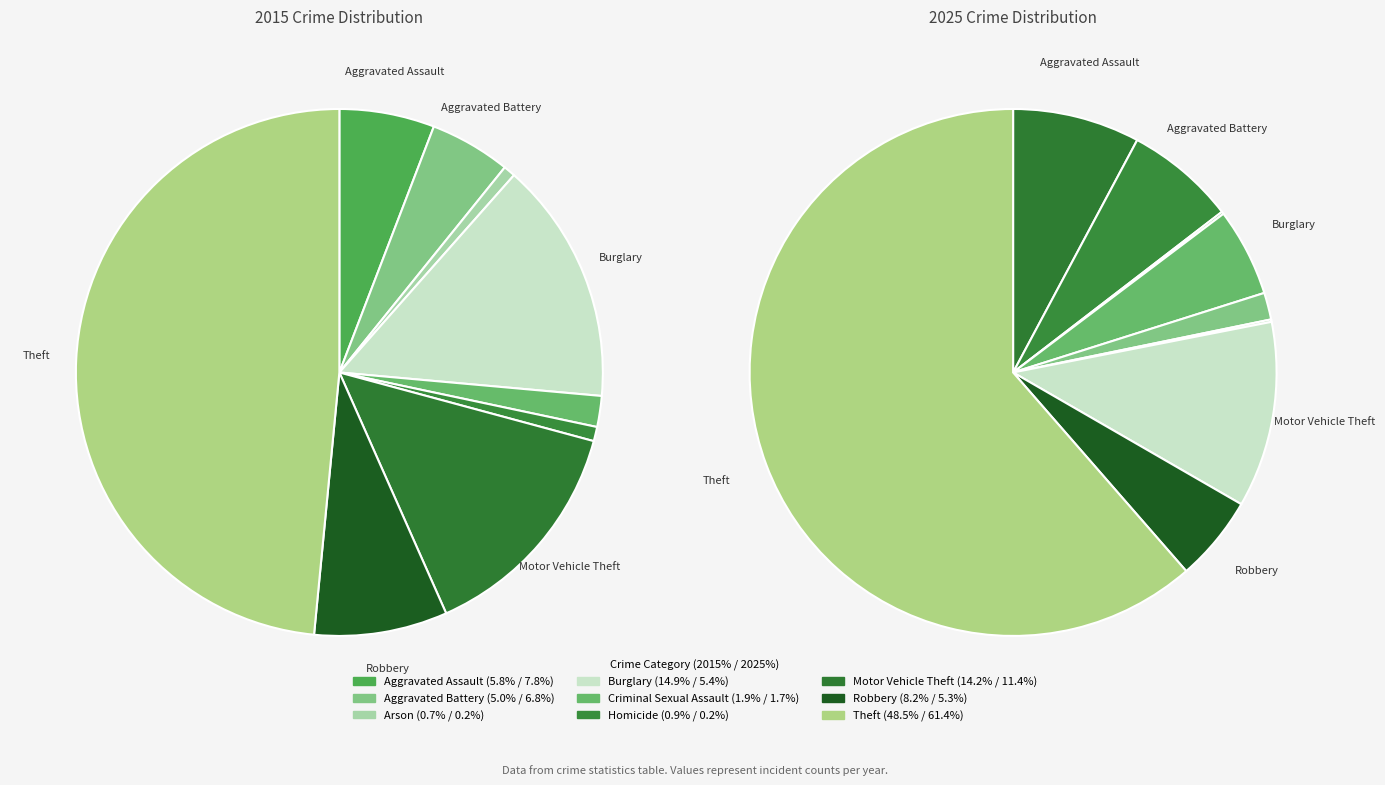

Does 7 represent more than half of the total?

No